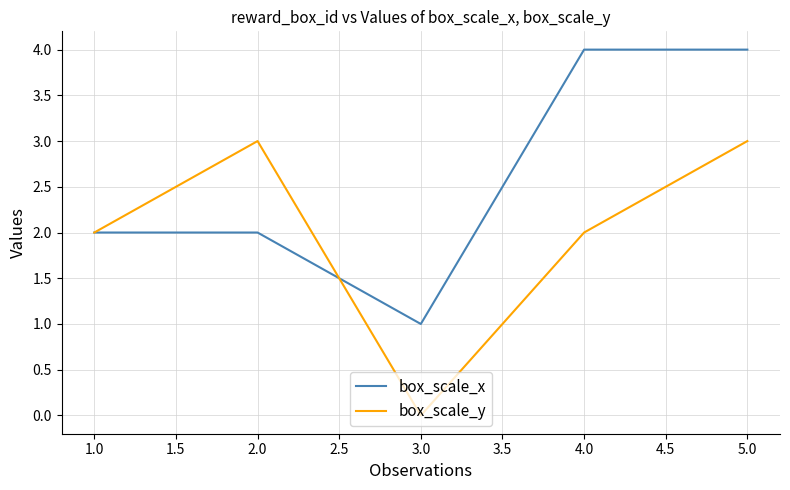

Rank the series at 5.0 from lowest to highest value.

box_scale_y, box_scale_x